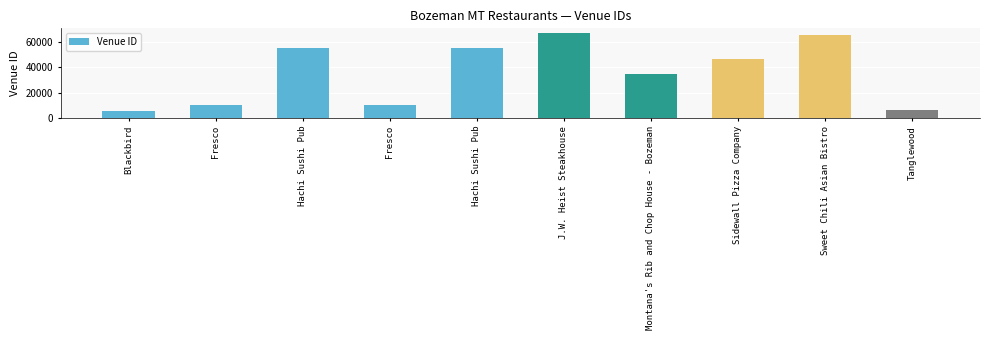

List the labels in order of value, largest first.

J.W. Heist Steakhouse, Sweet Chili Asian Bistro, Hachi Sushi Pub, Hachi Sushi Pub, Sidewall Pizza Company, Montana's Rib and Chop House - Bozeman, Fresco, Fresco, Tanglewood, Blackbird